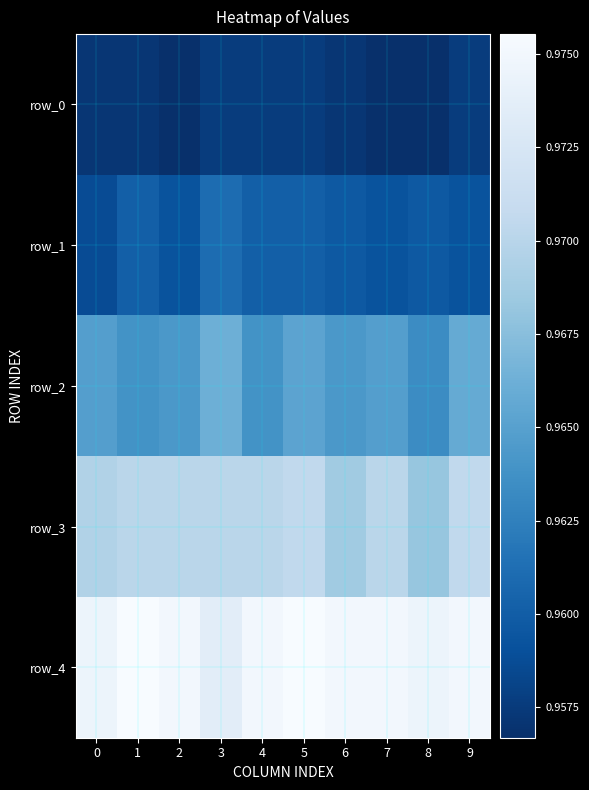

How many row_1 values are between 0 and 1?

10